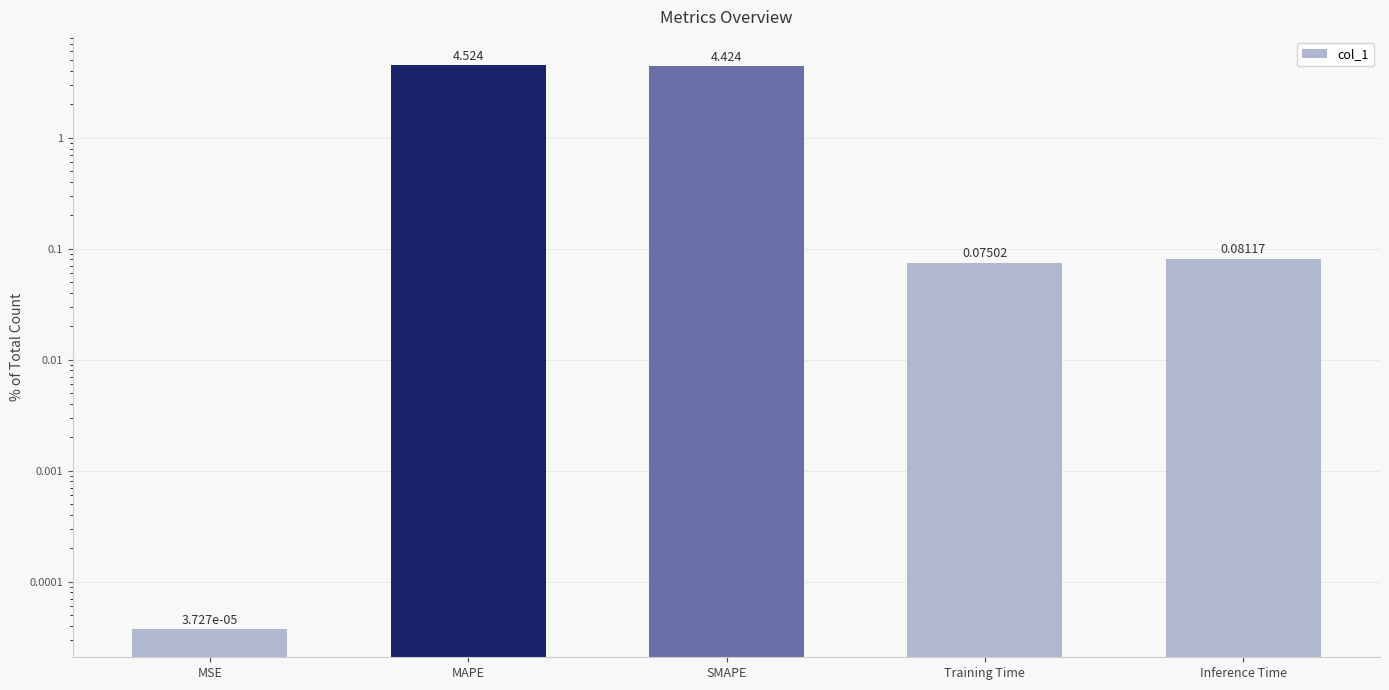

Reading right to left, extract all data points from this chart.

Inference Time=0.1	Training Time=0.1	SMAPE=4.4	MAPE=4.5	MSE=0.0